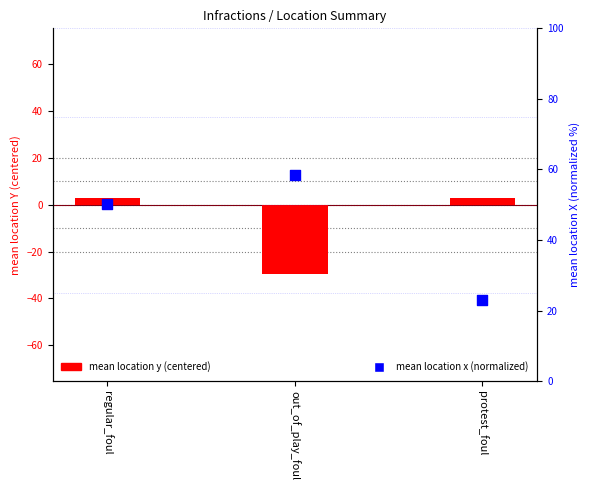

What are all the series names shown in the legend?

mean location y (centered), mean location x (normalized)